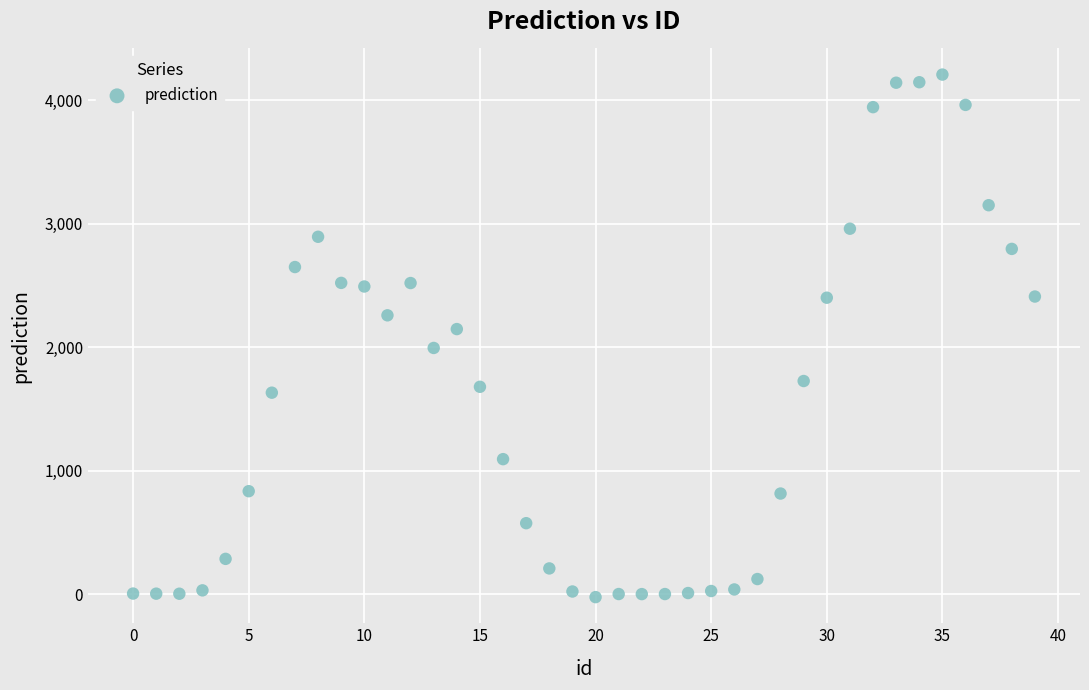

What is the range of Y values (max minus min)?

4231.6